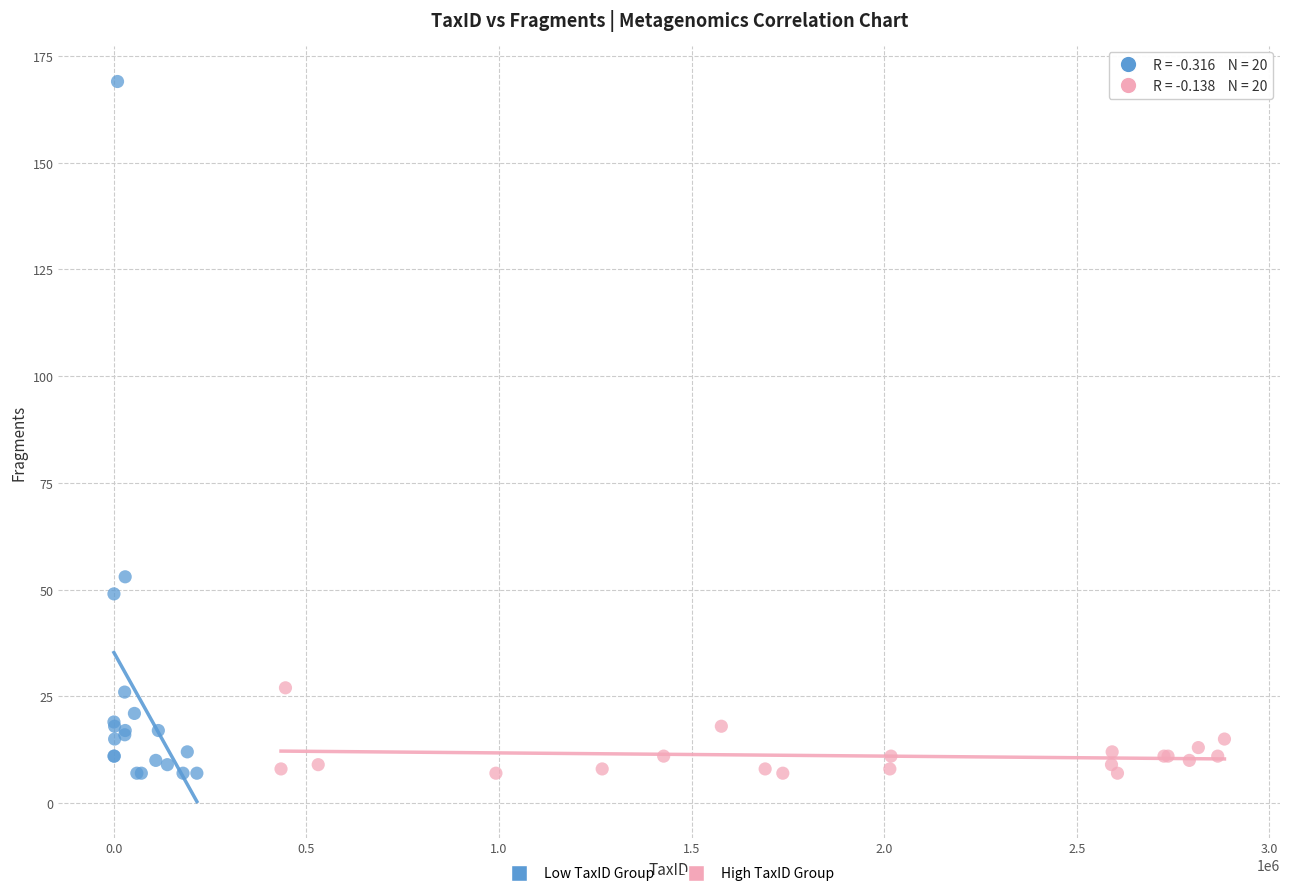

Which series has the largest Y range (max minus min)?

Low TaxID Group